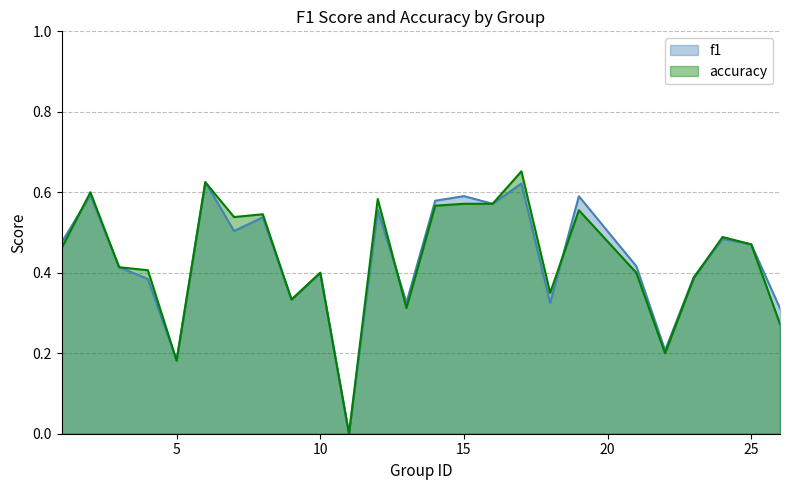

What is the difference between the maximum and minimum values in the f1 series?

0.6